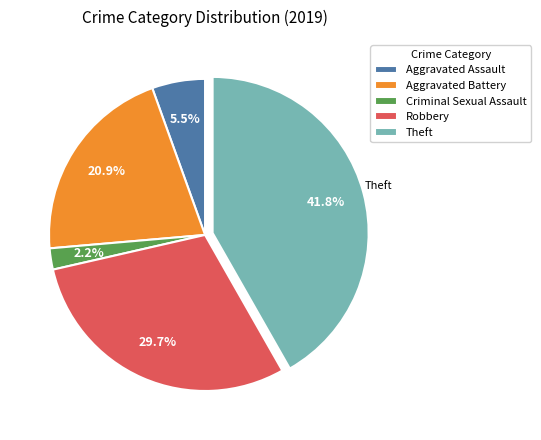

The Aggravated Battery slice represents 14% of the pie. True or false?

False